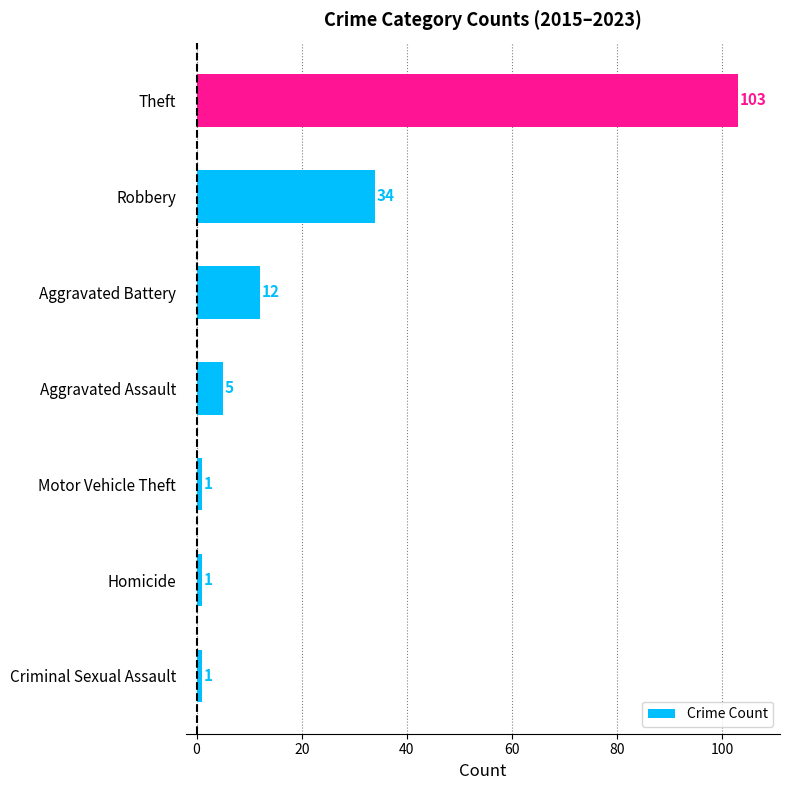

Reading bottom to top, extract all data points from this chart.

Criminal Sexual Assault=1	Homicide=1	Motor Vehicle Theft=1	Aggravated Assault=5	Aggravated Battery=12	Robbery=34	Theft=103